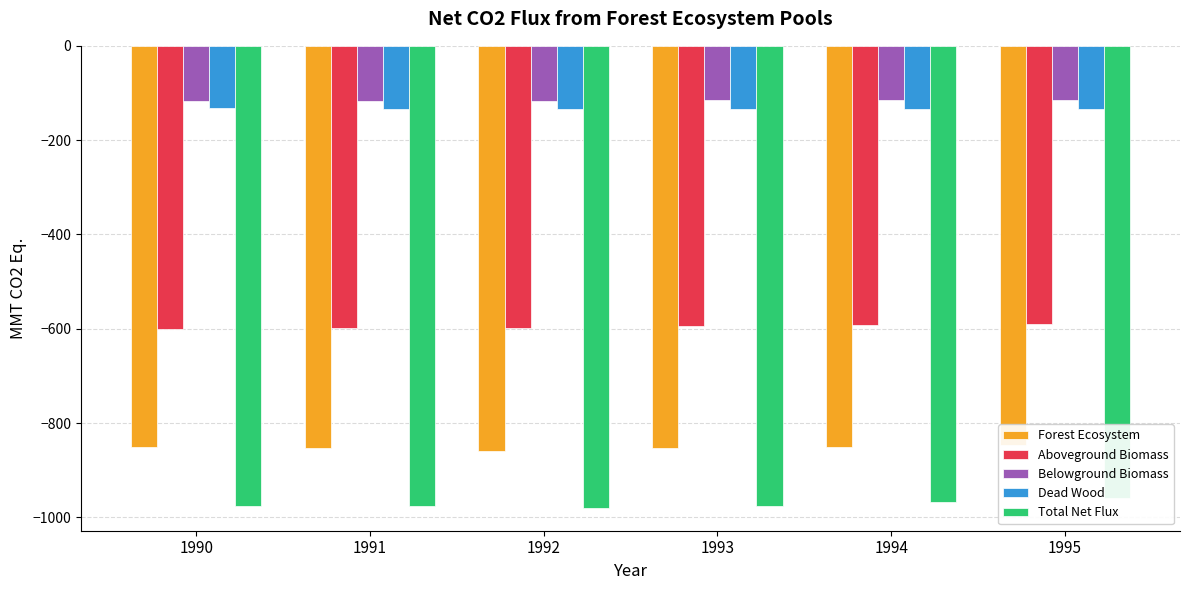

Which has a higher value, 1991 or 1990?

1990